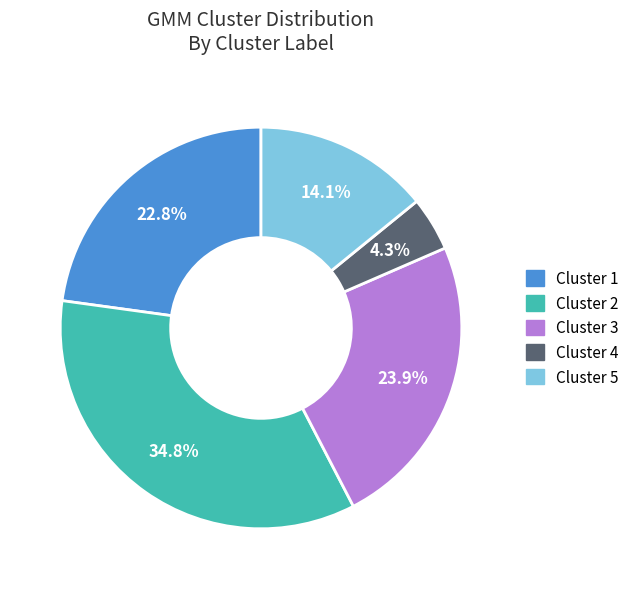

Is there a majority slice in this chart?

No